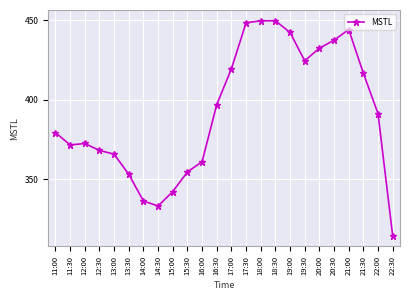

True or false: the data has more than 2 interior local peaks.

True